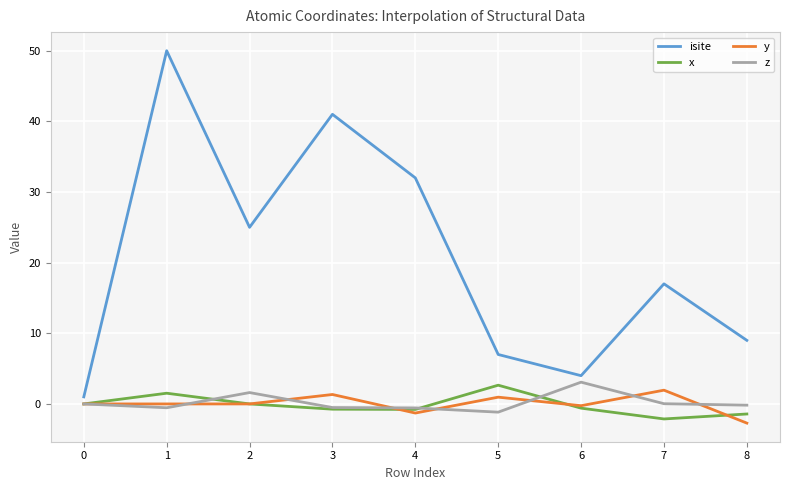

Is the value of x at 8 greater than the value of z at 0?

No